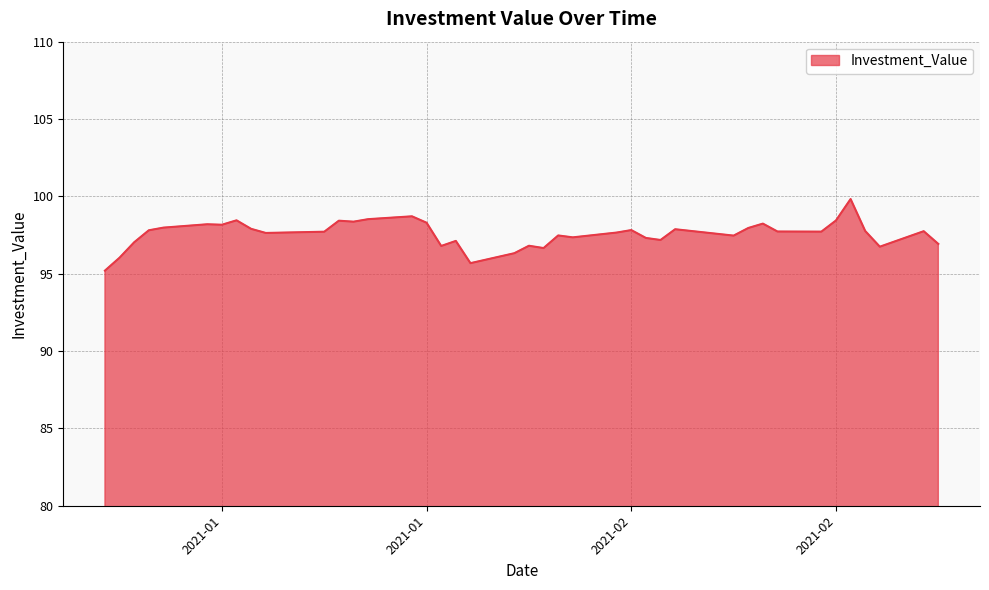

What is the minimum value shown in the chart?

95.2